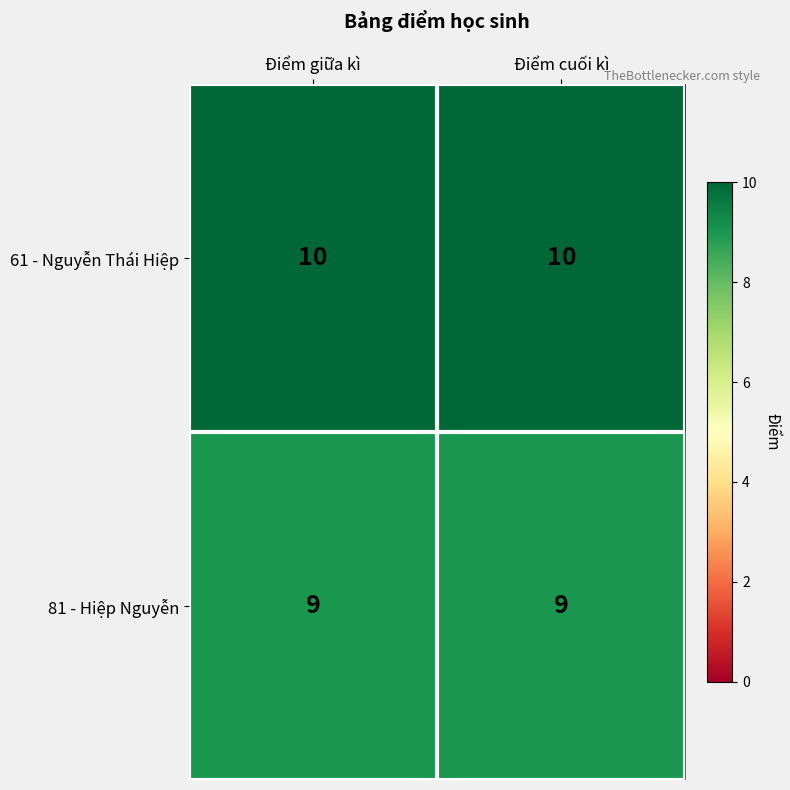

List the series in order of their overall mean, highest first.

61 - Nguyễn Thái Hiệp, 81 - Hiệp Nguyễn